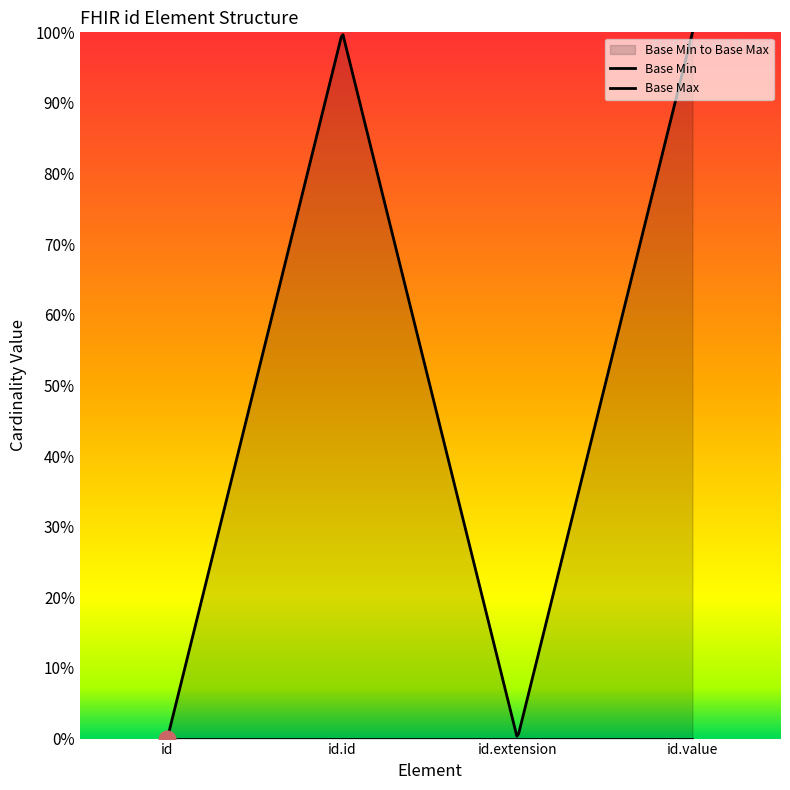

At which label does Base Min reach its minimum?

id